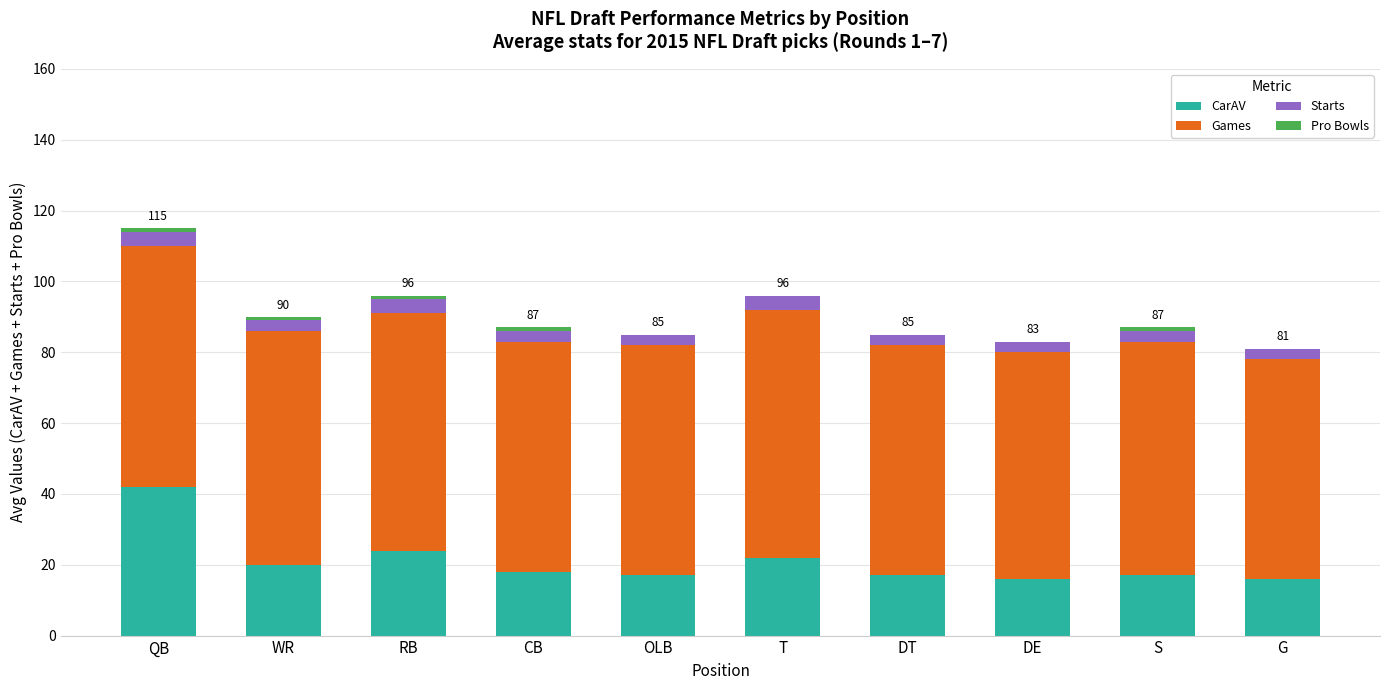

Which category has the highest value in the CarAV series?

QB